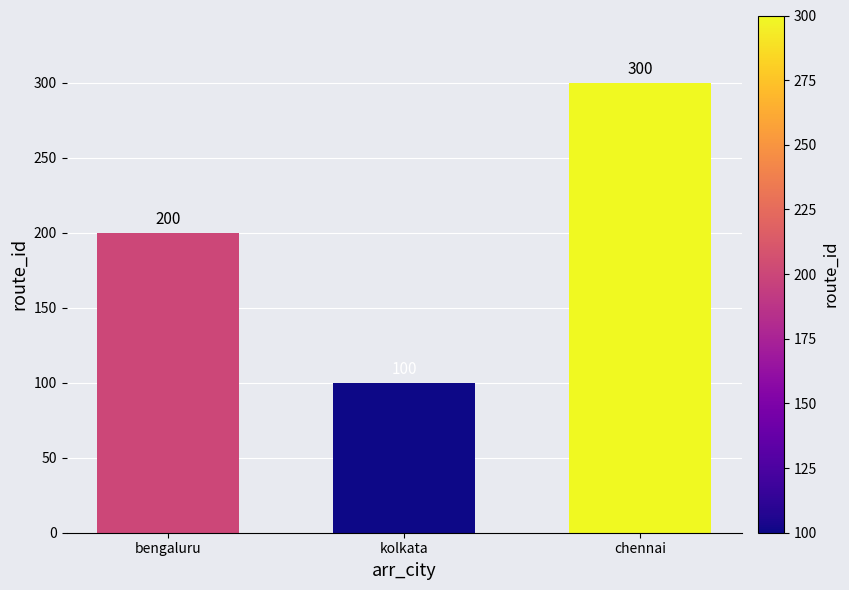

What is the label of the 1st bar from the left?

bengaluru